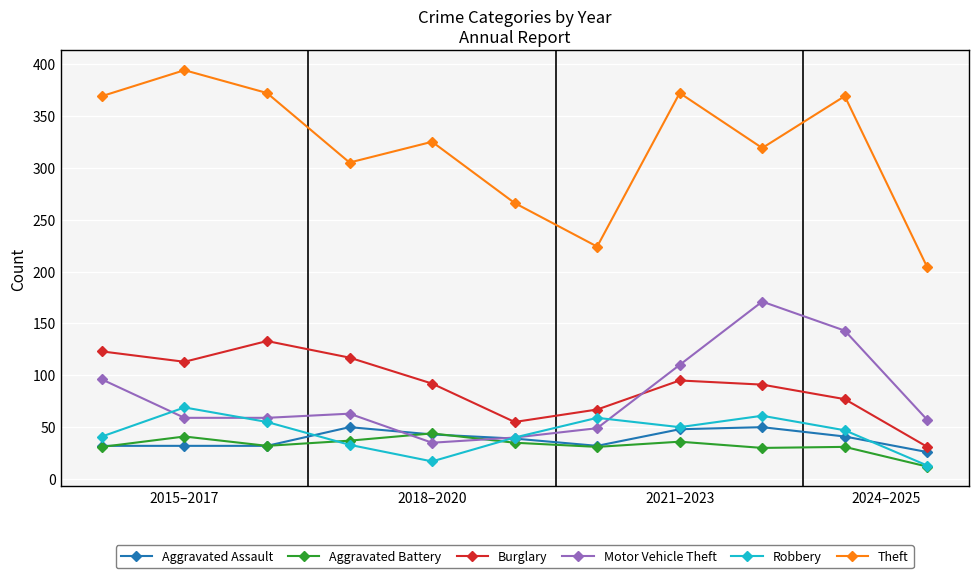

What is the value of the Aggravated Assault point at the 5th from the left?

43